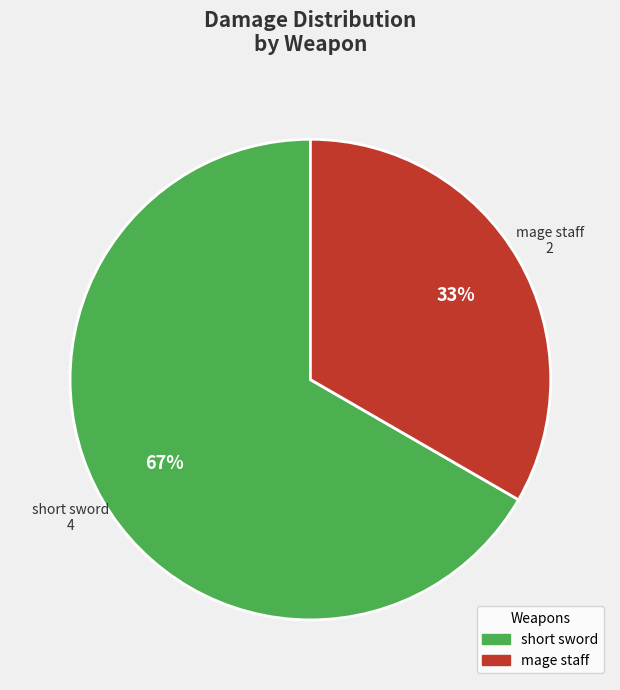

What percentage is the mage staff slice, to the nearest percent?

33%